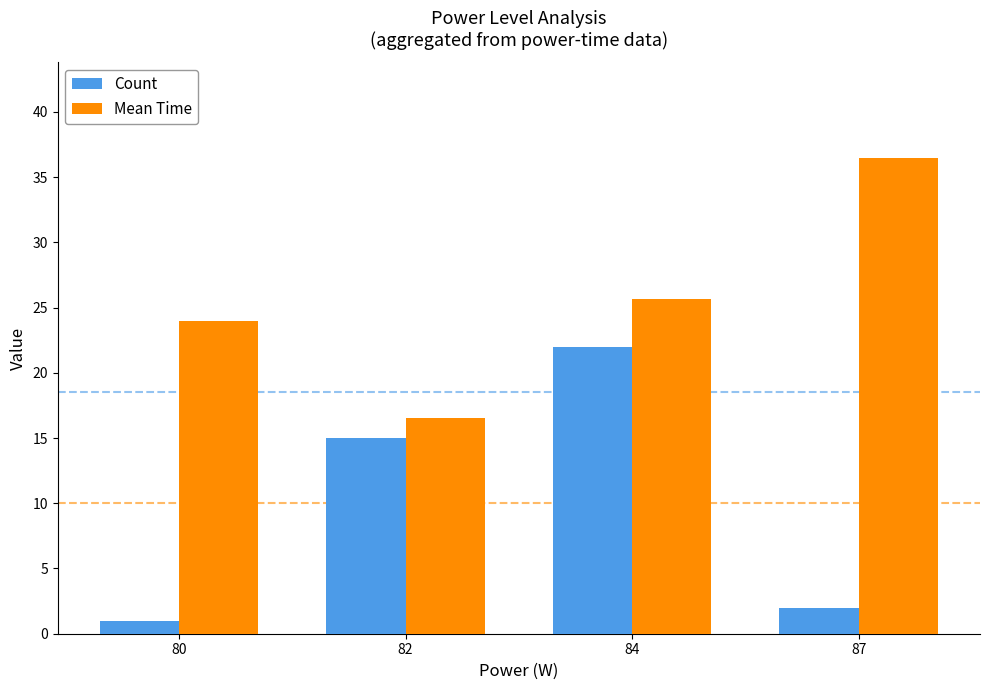

What are all the series names shown in the legend?

Count, Mean Time